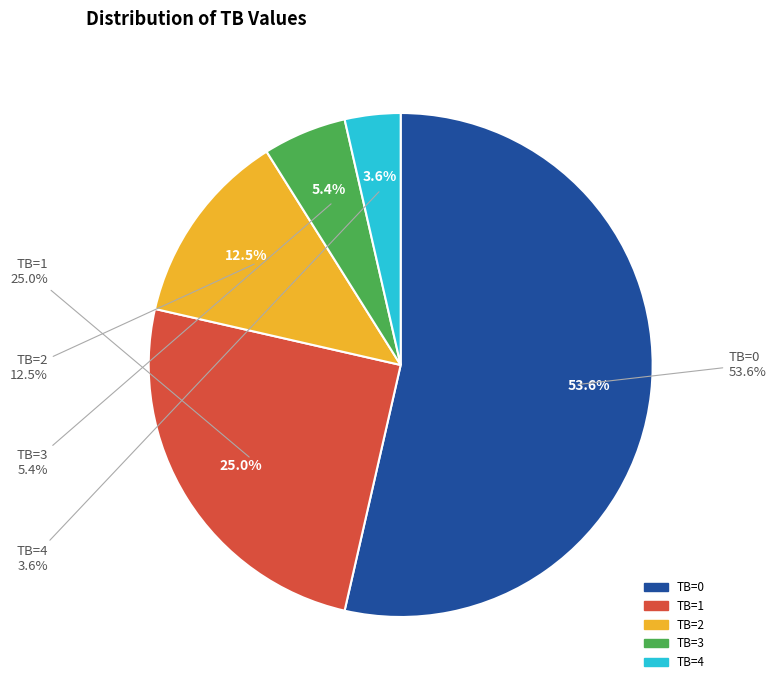

What percentage is NOT represented by 3?

94.6%